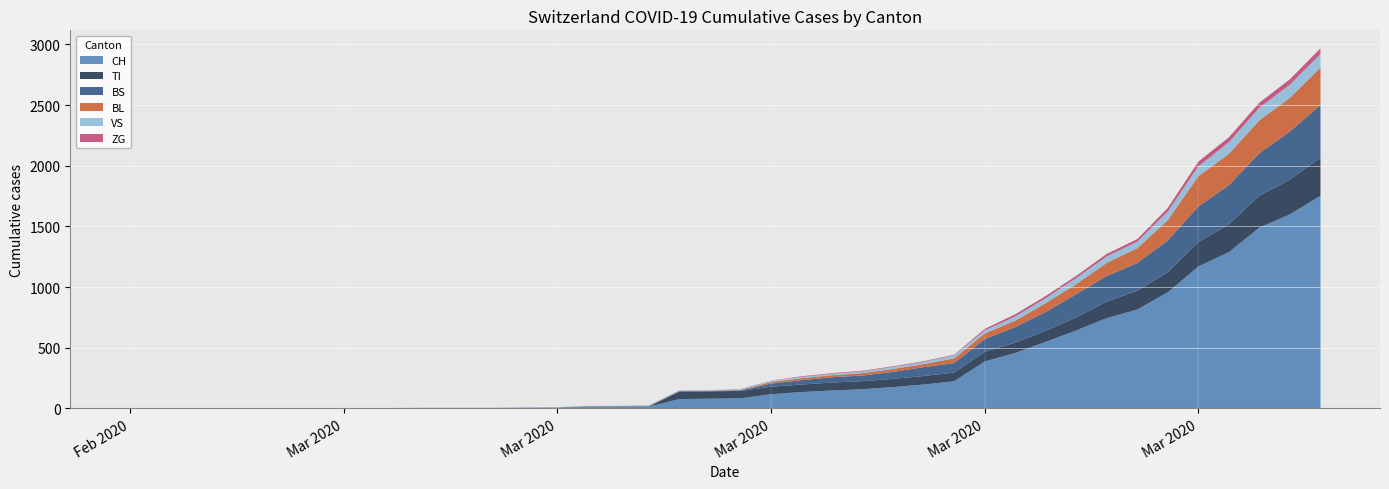

Reading left to right, transcribe all the data shown in this chart.

CH: 2020-02-25=0	2020-02-26=0	2020-02-27=0	2020-02-28=0	2020-02-29=0	2020-03-01=0	2020-03-02=0	2020-03-03=0	2020-03-04=0	2020-03-05=2	2020-03-06=3	2020-03-07=3	2020-03-08=3	2020-03-09=5	2020-03-10=6	2020-03-11=11	2020-03-12=12	2020-03-13=14	2020-03-14=76	2020-03-15=79	2020-03-16=82	2020-03-17=116	2020-03-18=134	2020-03-19=147	2020-03-20=157	2020-03-21=175	2020-03-22=196	2020-03-23=223	2020-03-24=386	2020-03-25=456	2020-03-26=548	2020-03-27=642	2020-03-28=744	2020-03-29=814	2020-03-30=957	2020-03-31=1169	2020-04-01=1288	2020-04-02=1490	2020-04-03=1599	2020-04-04=1753
BL: 2020-02-25=0	2020-02-26=0	2020-02-27=0	2020-02-28=0	2020-02-29=0	2020-03-01=0	2020-03-02=0	2020-03-03=0	2020-03-04=0	2020-03-05=0	2020-03-06=0	2020-03-07=0	2020-03-08=0	2020-03-09=1	2020-03-10=2	2020-03-11=2	2020-03-12=2	2020-03-13=2	2020-03-14=2	2020-03-15=5	2020-03-16=5	2020-03-17=13	2020-03-18=16	2020-03-19=17	2020-03-20=20	2020-03-21=24	2020-03-22=25	2020-03-23=40	2020-03-24=46	2020-03-25=53	2020-03-26=73	2020-03-27=84	2020-03-28=108	2020-03-29=123	2020-03-30=167	2020-03-31=251	2020-04-01=258	2020-04-02=272	2020-04-03=277	2020-04-04=309
VS: 2020-02-25=0	2020-02-26=0	2020-02-27=0	2020-02-28=0	2020-02-29=0	2020-03-01=0	2020-03-02=0	2020-03-03=0	2020-03-04=0	2020-03-05=2	2020-03-06=2	2020-03-07=2	2020-03-08=2	2020-03-09=2	2020-03-10=2	2020-03-11=3	2020-03-12=3	2020-03-13=5	2020-03-14=6	2020-03-15=6	2020-03-16=8	2020-03-17=11	2020-03-18=11	2020-03-19=12	2020-03-20=15	2020-03-21=17	2020-03-22=19	2020-03-23=24	2020-03-24=25	2020-03-25=35	2020-03-26=41	2020-03-27=50	2020-03-28=53	2020-03-29=54	2020-03-30=71	2020-03-31=81	2020-04-01=96	2020-04-02=104	2020-04-03=109	2020-04-04=112
TI: 2020-02-25=0	2020-02-26=0	2020-02-27=0	2020-02-28=0	2020-02-29=0	2020-03-01=0	2020-03-02=0	2020-03-03=0	2020-03-04=0	2020-03-05=0	2020-03-06=0	2020-03-07=0	2020-03-08=0	2020-03-09=0	2020-03-10=0	2020-03-11=0	2020-03-12=0	2020-03-13=0	2020-03-14=61	2020-03-15=61	2020-03-16=61	2020-03-17=62	2020-03-18=62	2020-03-19=65	2020-03-20=67	2020-03-21=68	2020-03-22=70	2020-03-23=71	2020-03-24=80	2020-03-25=85	2020-03-26=91	2020-03-27=107	2020-03-28=136	2020-03-29=155	2020-03-30=165	2020-03-31=202	2020-04-01=229	2020-04-02=263	2020-04-03=287	2020-04-04=314
BS: 2020-02-25=0	2020-02-26=0	2020-02-27=0	2020-02-28=0	2020-02-29=0	2020-03-01=0	2020-03-02=0	2020-03-03=0	2020-03-04=0	2020-03-05=0	2020-03-06=0	2020-03-07=0	2020-03-08=0	2020-03-09=0	2020-03-10=0	2020-03-11=4	2020-03-12=4	2020-03-13=4	2020-03-14=4	2020-03-15=0	2020-03-16=4	2020-03-17=25	2020-03-18=36	2020-03-19=44	2020-03-20=46	2020-03-21=57	2020-03-22=73	2020-03-23=78	2020-03-24=105	2020-03-25=128	2020-03-26=155	2020-03-27=191	2020-03-28=211	2020-03-29=228	2020-03-30=263	2020-03-31=292	2020-04-01=323	2020-04-02=350	2020-04-03=397	2020-04-04=434
ZG: 2020-02-25=0	2020-02-26=0	2020-02-27=0	2020-02-28=0	2020-02-29=0	2020-03-01=0	2020-03-02=0	2020-03-03=0	2020-03-04=0	2020-03-05=0	2020-03-06=0	2020-03-07=0	2020-03-08=0	2020-03-09=0	2020-03-10=0	2020-03-11=0	2020-03-12=0	2020-03-13=0	2020-03-14=0	2020-03-15=0	2020-03-16=0	2020-03-17=1	2020-03-18=5	2020-03-19=5	2020-03-20=5	2020-03-21=5	2020-03-22=5	2020-03-23=5	2020-03-24=12	2020-03-25=18	2020-03-26=18	2020-03-27=18	2020-03-28=21	2020-03-29=21	2020-03-30=29	2020-03-31=39	2020-04-01=40	2020-04-02=41	2020-04-03=44	2020-04-04=46